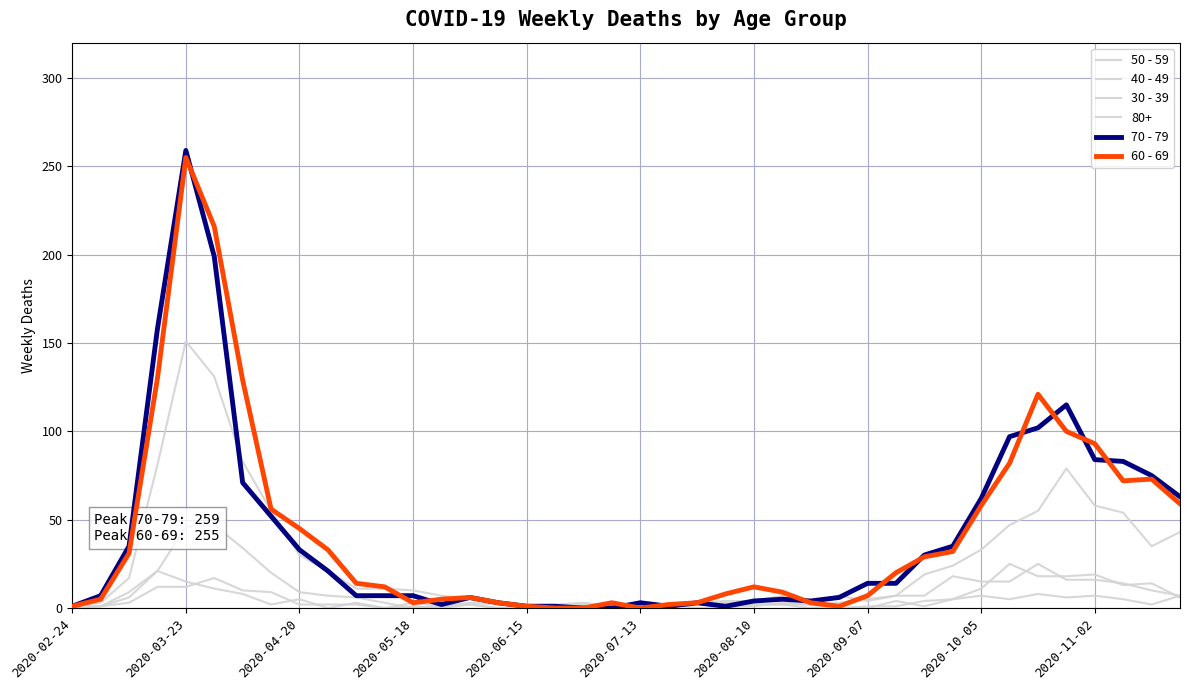

True or false: 40 - 49 has more than 2 interior local peaks.

True